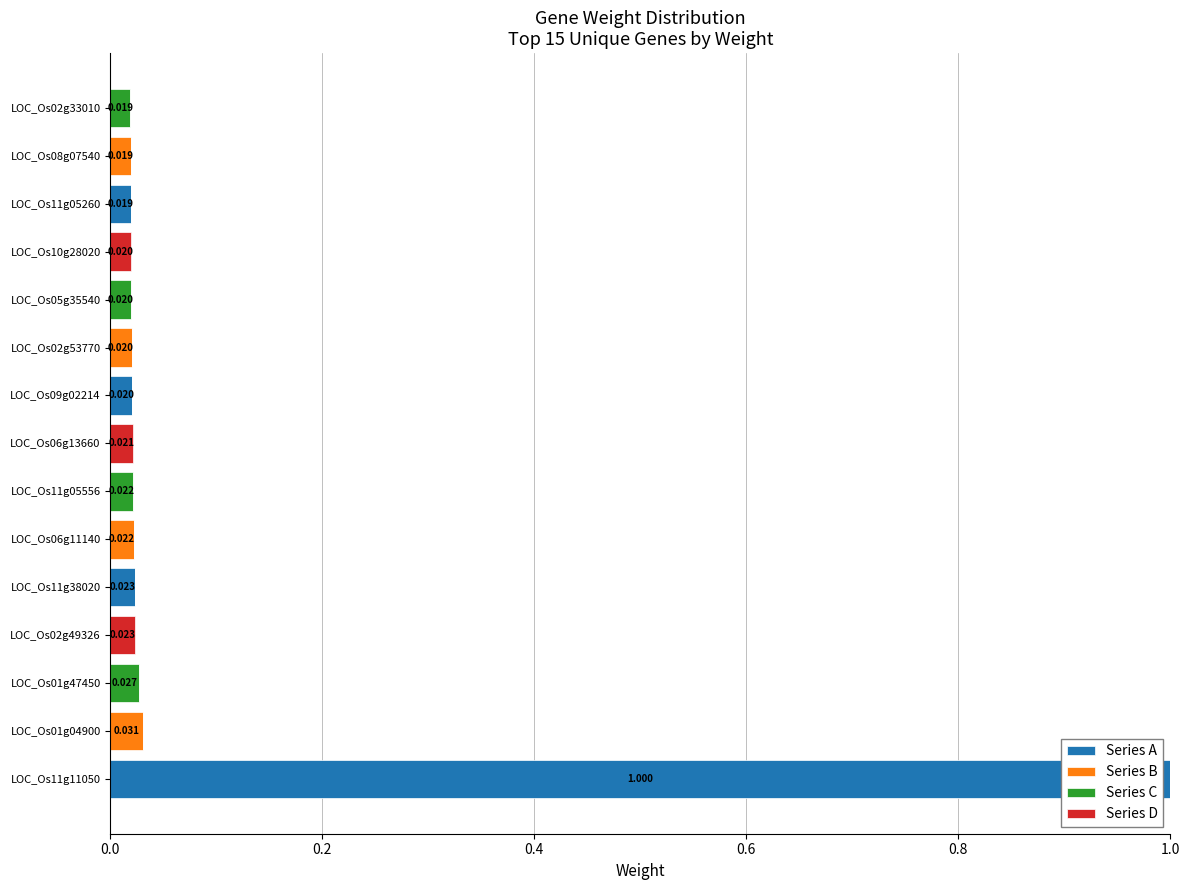

Count the Series B values in the range 0 to 1.

15